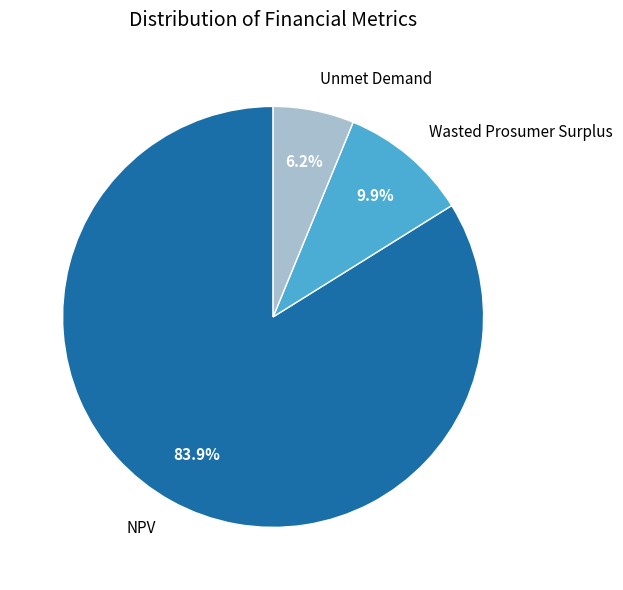

Rank the categories by value from highest to lowest.

NPV, Wasted Prosumer Surplus, Unmet Demand